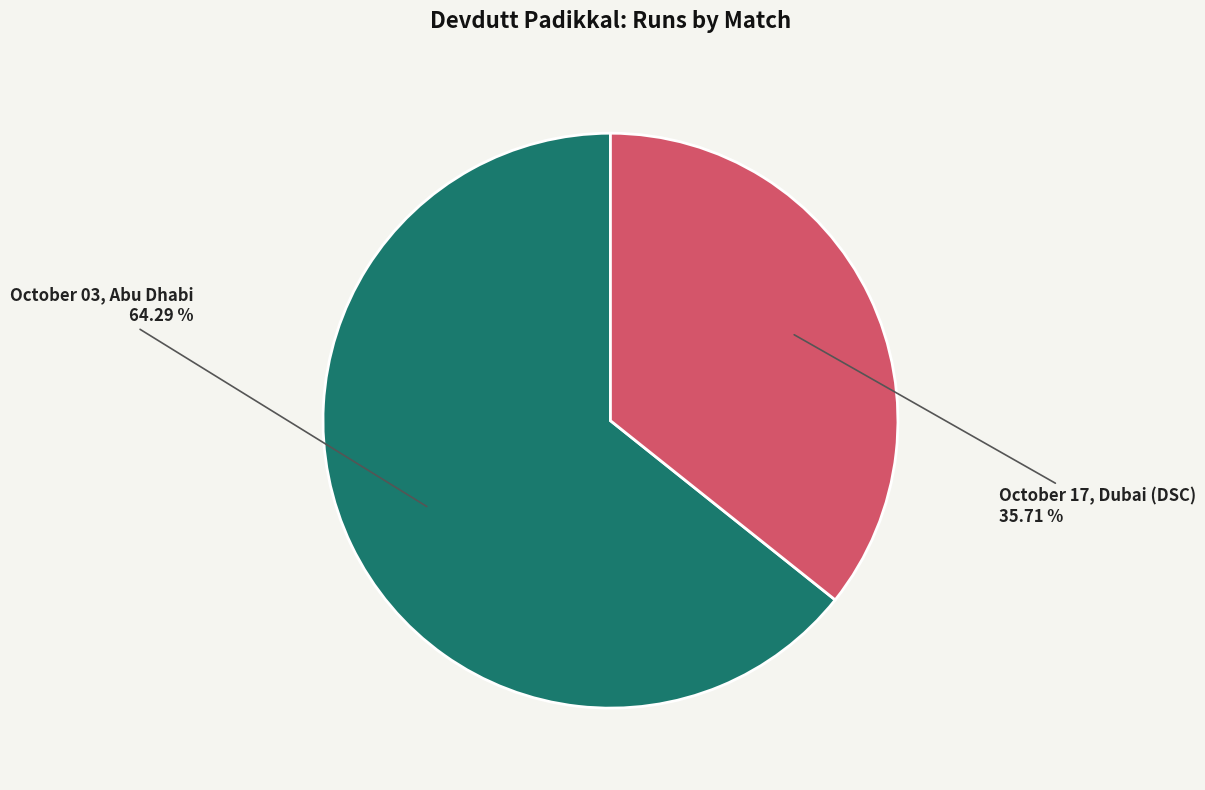

Between October 17, Dubai (DSC) and October 03, Abu Dhabi, which is larger?

October 03, Abu Dhabi